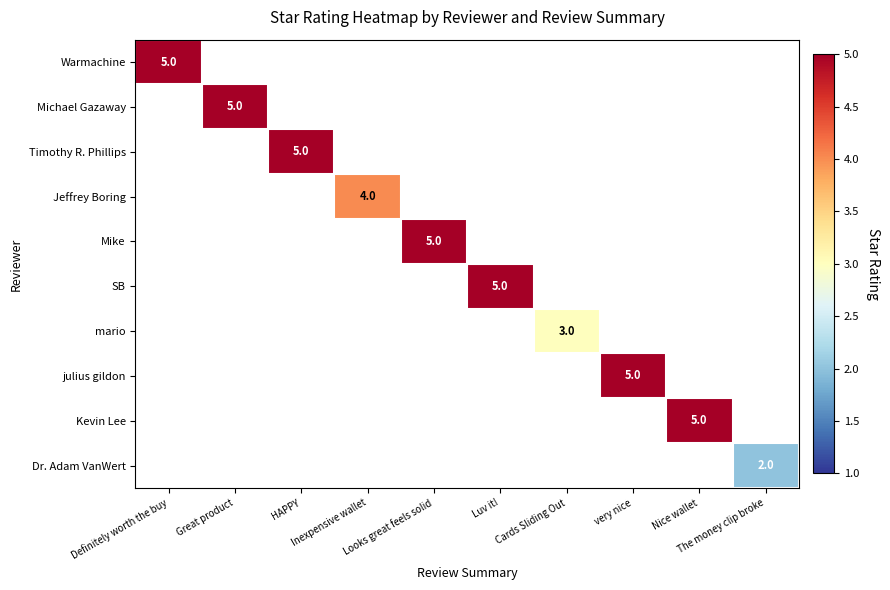

How many positive values does the Michael Gazaway series have?

1